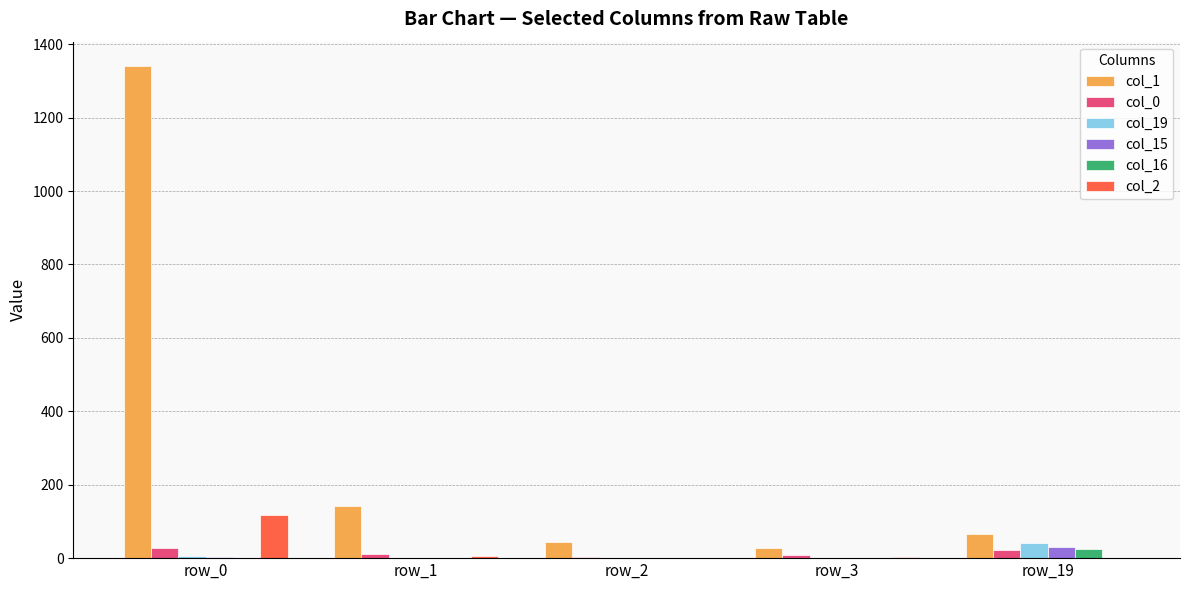

What are all the series names shown in the legend?

col_1, col_0, col_19, col_15, col_16, col_2